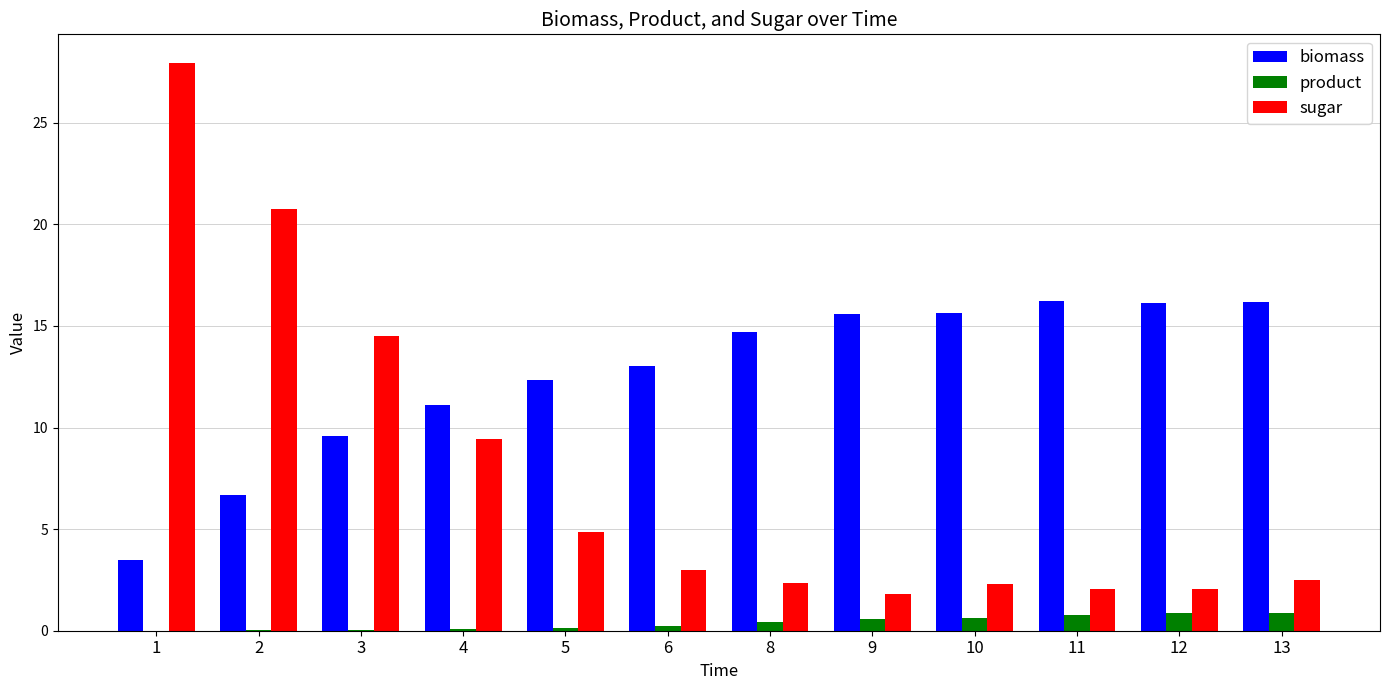

What are all the series names shown in the legend?

biomass, product, sugar